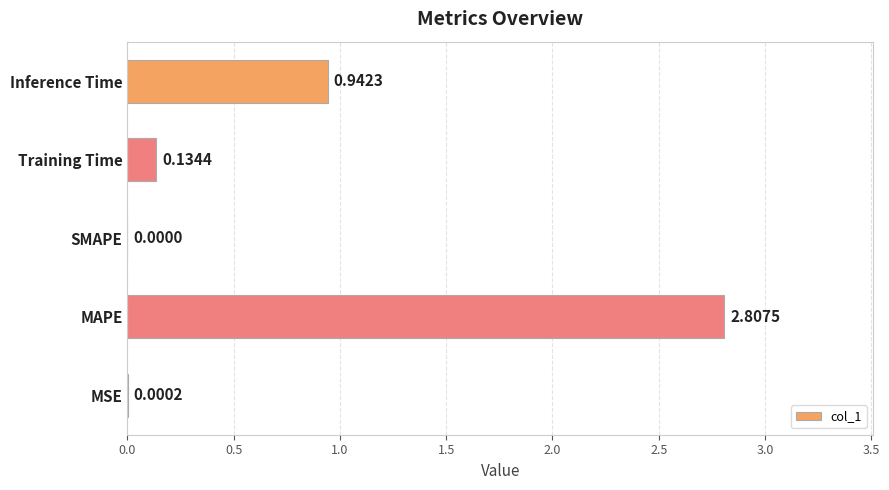

Where is the data nearest to the value 1?

Inference Time